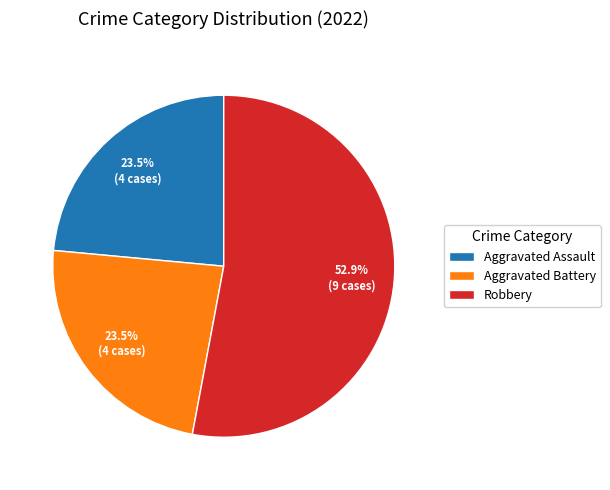

To the nearest percent, what is the difference between the largest and smallest slice percentages?

29%